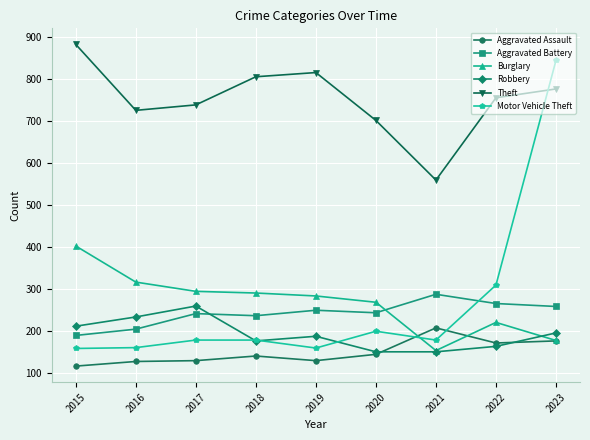

What is the lowest value of the Aggravated Assault series?

116